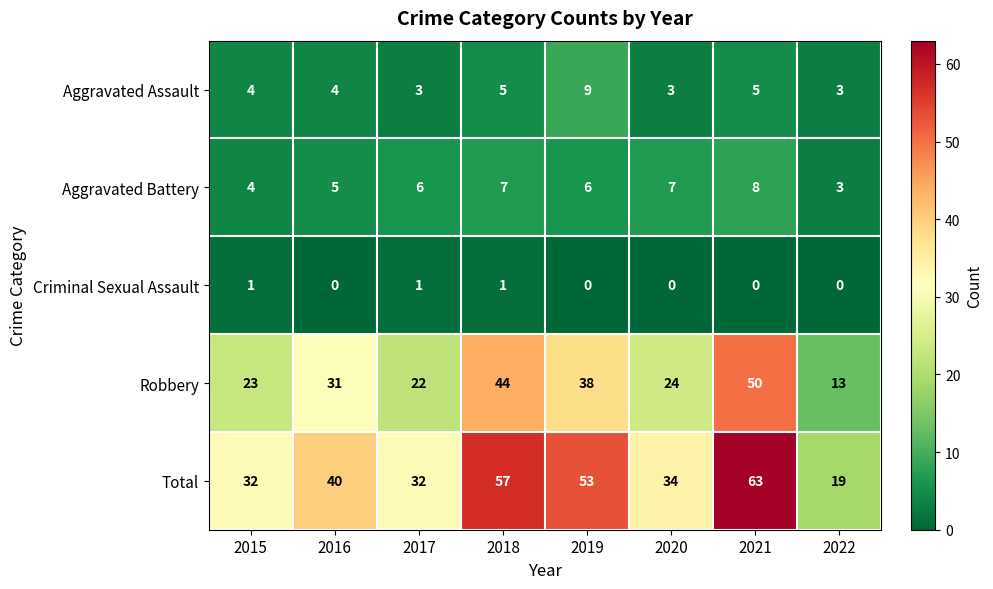

At how many categories does at least one series exceed 60?

1